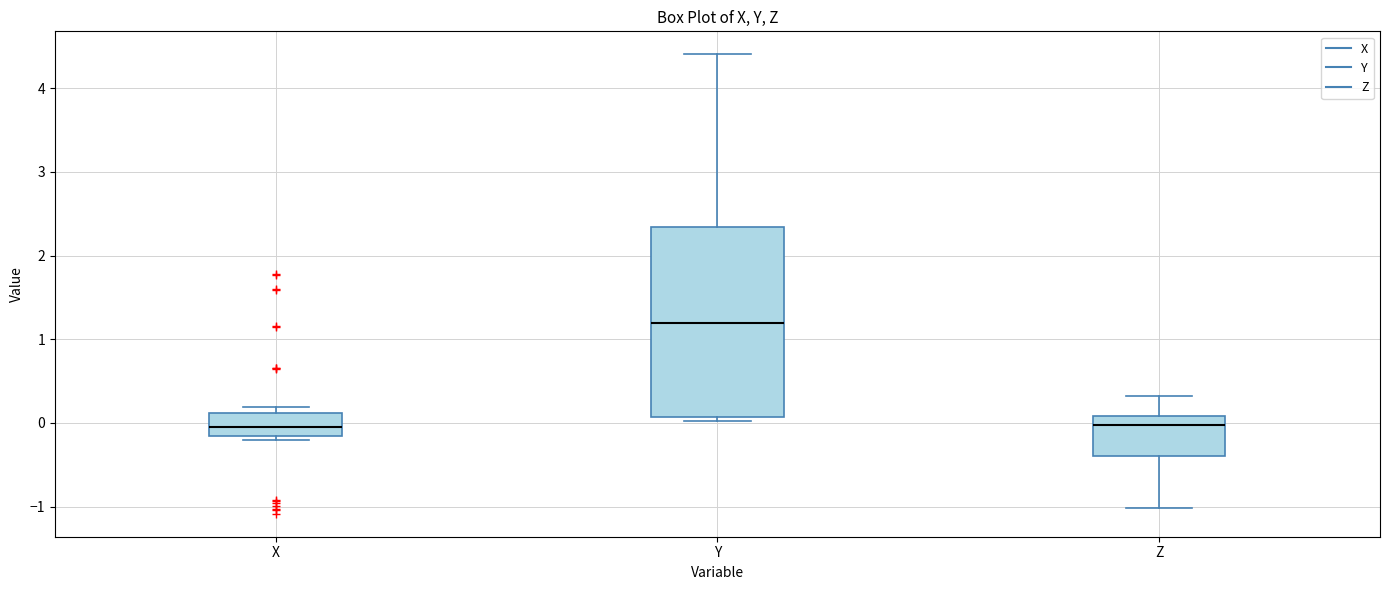

Comparing the boxes themselves (not the whiskers), which one is the tallest?

Y